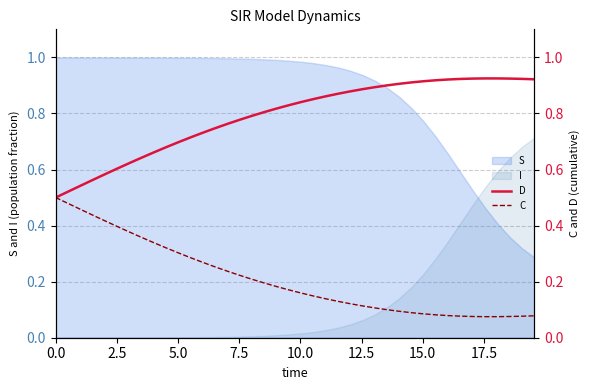

True or false: D has more than 2 interior local peaks.

False